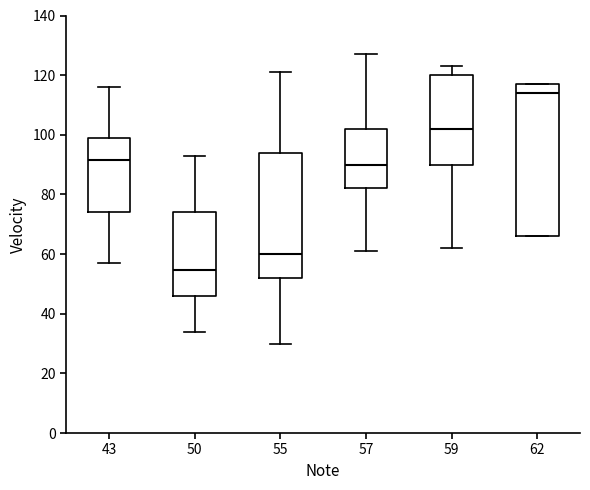

Which box's median line is the highest?

62